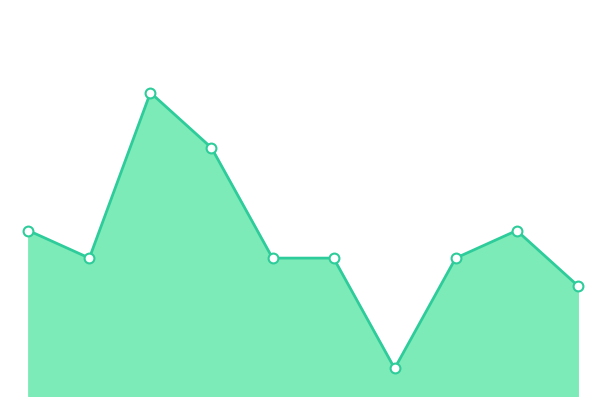

How many lines are shown in the chart?

1